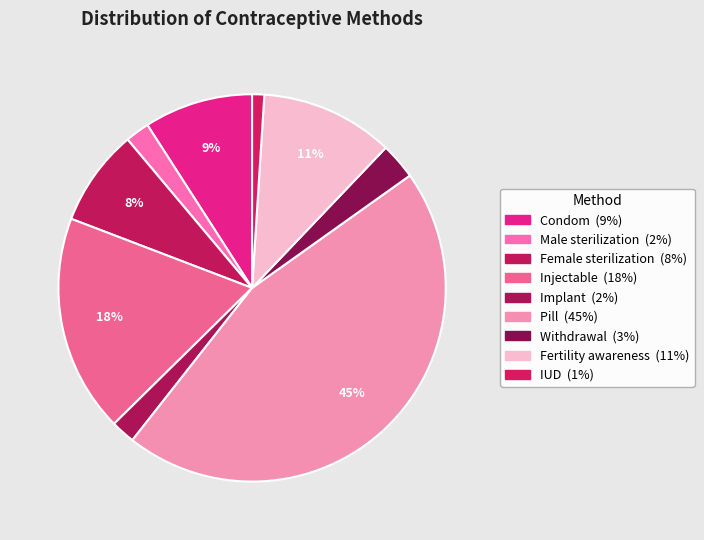

Which slice is the largest?

Pill